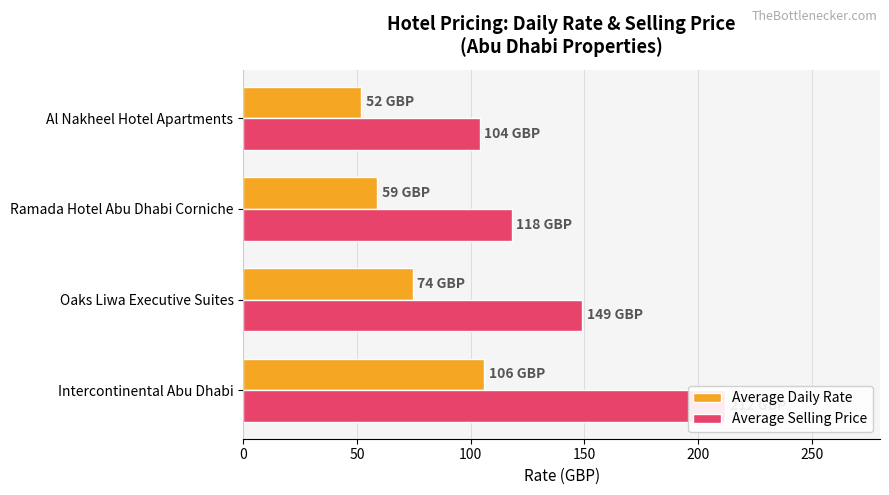

Between Oaks Liwa Executive Suites and Al Nakheel Hotel Apartments, which series saw the biggest shift?

Average Selling Price